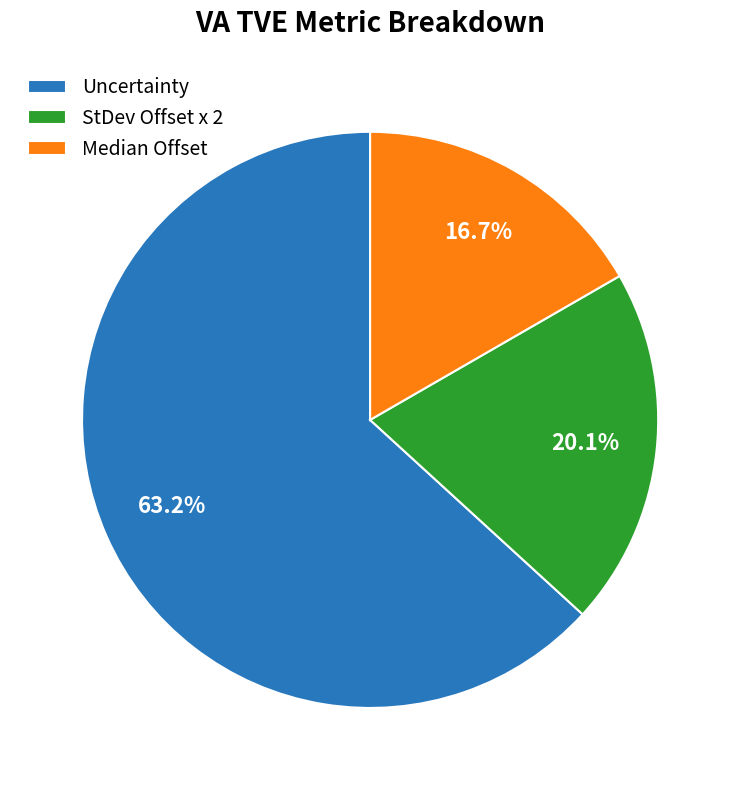

Rank the categories by value from highest to lowest.

Uncertainty, StDev Offset x 2, Median Offset